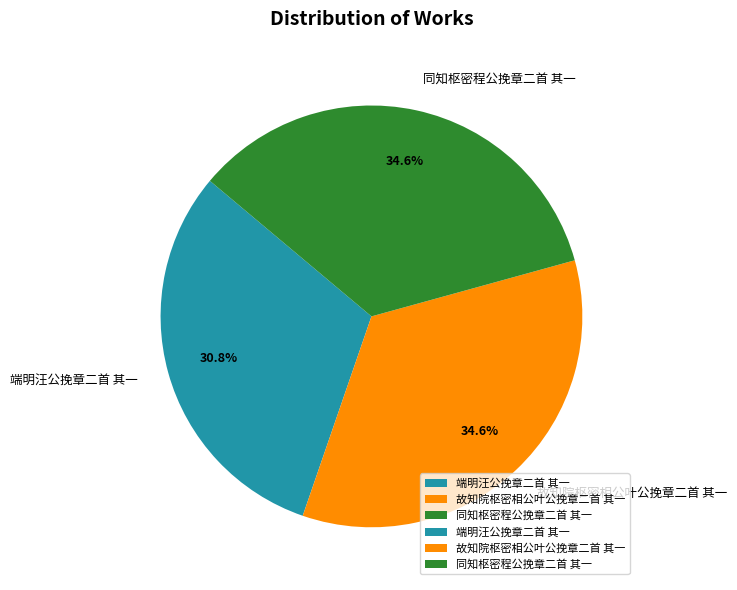

Does 端明汪公挽章二首 其一 represent more than half of the total?

No